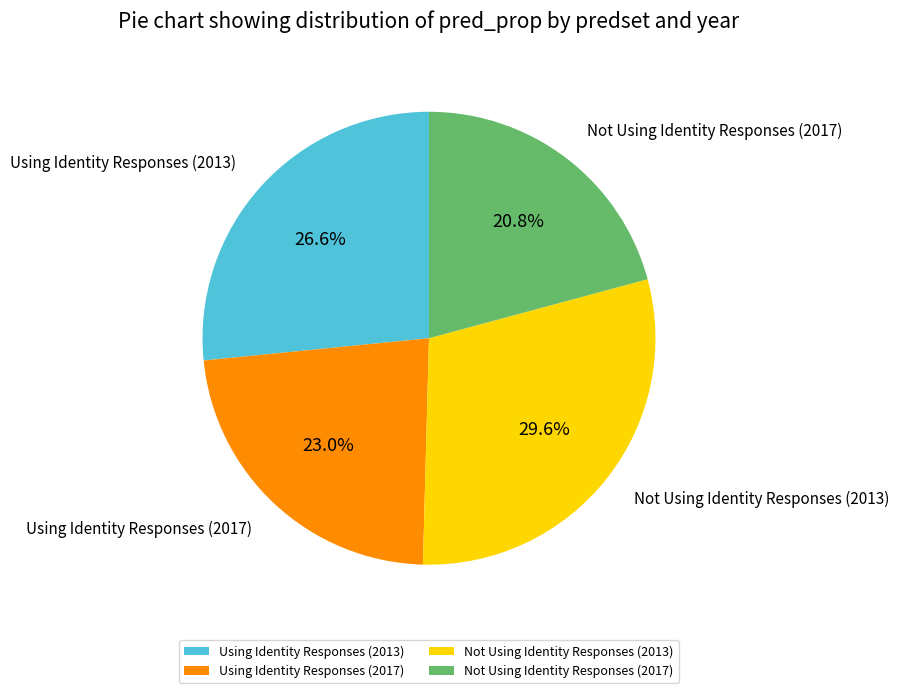

How many segments does this pie chart have?

4